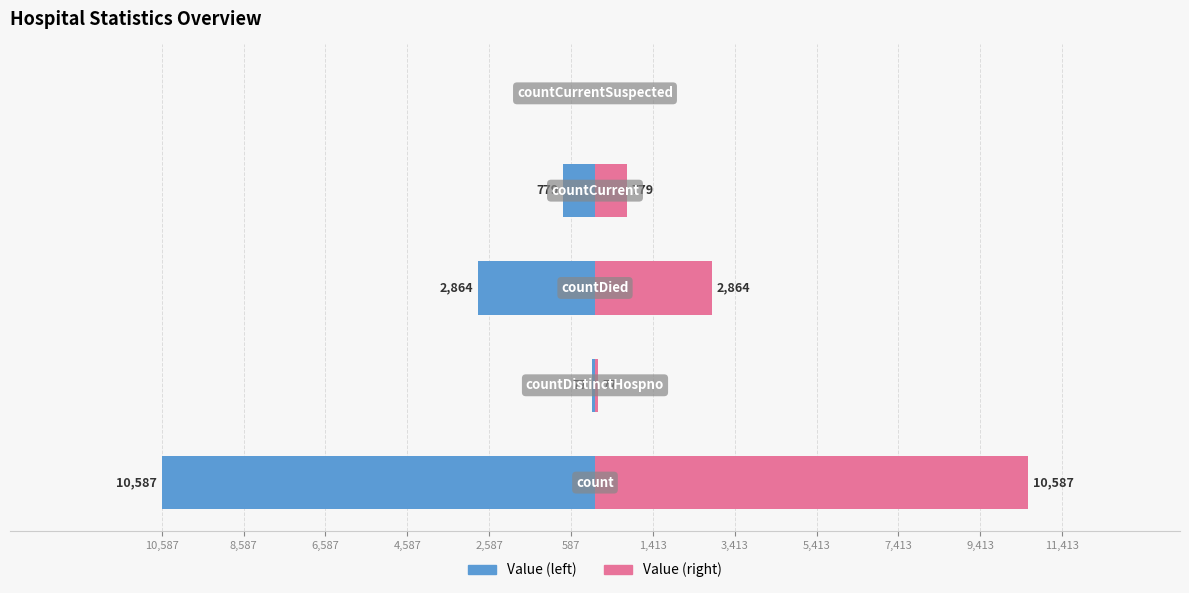

List the series in order of their overall mean, lowest first.

Value (left), Value (right)